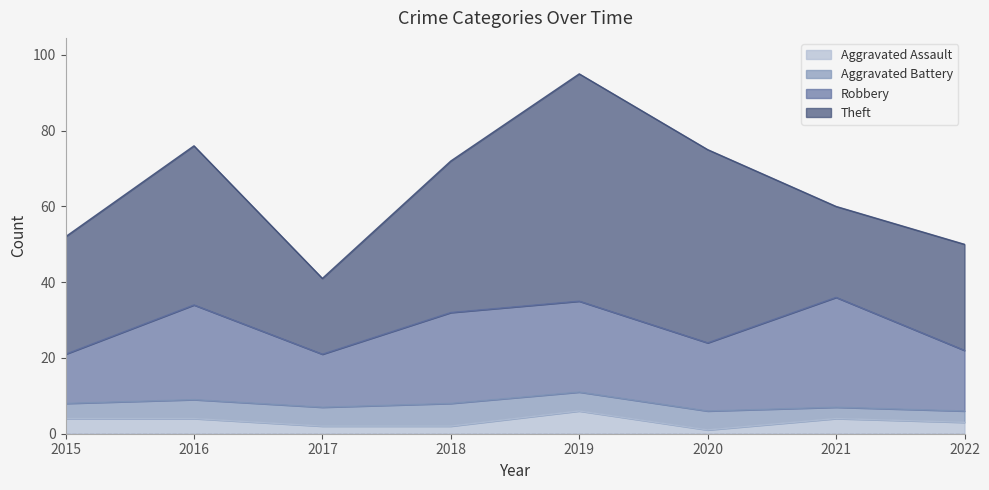

At which label does Aggravated Battery first exceed 5?

2018